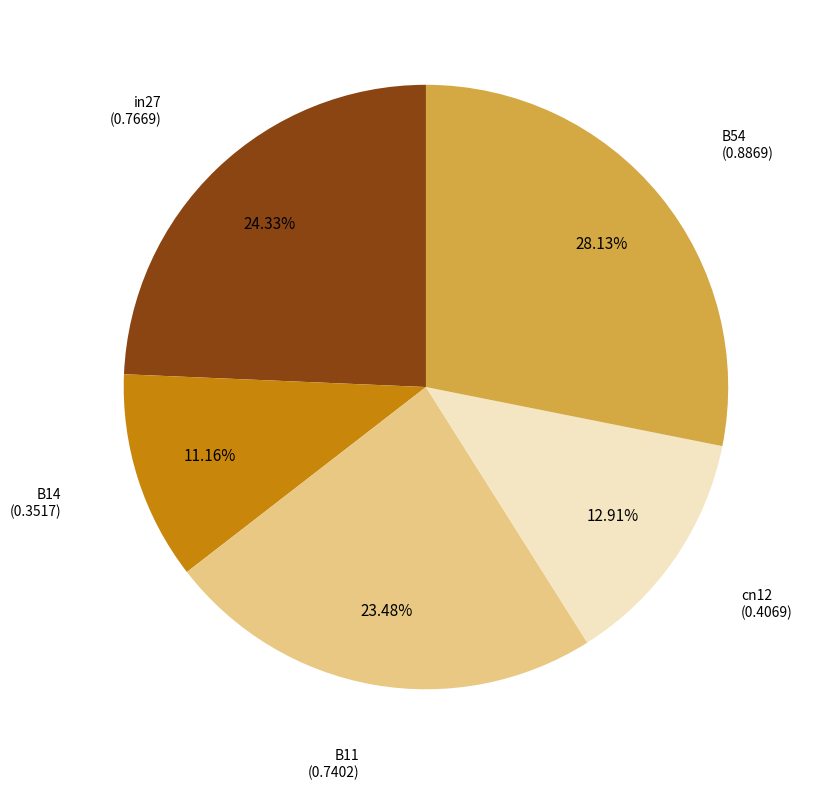

Does any single category account for the majority?

No